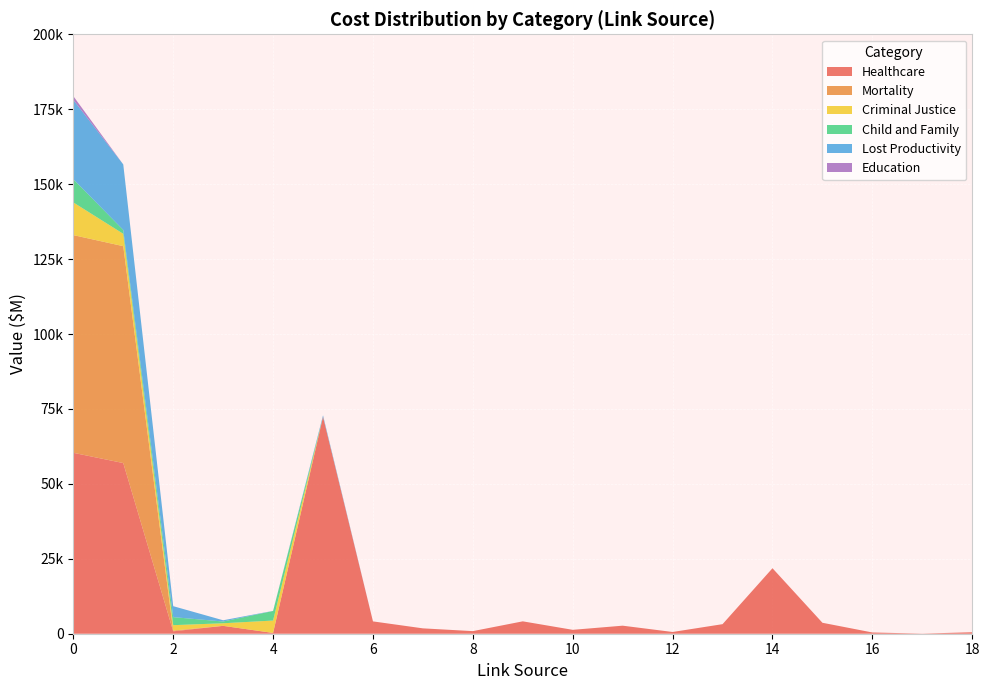

Reading left to right, extract all data points from this chart.

Healthcare: 60365	56941	801	2623	264	72368	4114	1791	867	4133	1299	2683	582	3189	21852	3655	417	38	500
Mortality: 72632	72368	264	0	0	0	0	0	0	0	0	0	0	0	0	0	0	0	0
Criminal Justice: 10905	4114	1791	867	4133	0	0	0	0	0	0	0	0	0	0	0	0	0	0
Child and Family: 7753	1299	2683	582	3189	0	0	0	0	0	0	0	0	0	0	0	0	0	0
Lost Productivity: 26462	21852	3655	417	38	500	0	0	0	0	0	0	0	0	0	0	0	0	0
Education: 1244	0	0	0	0	0	0	0	0	0	0	0	0	0	0	0	0	0	0